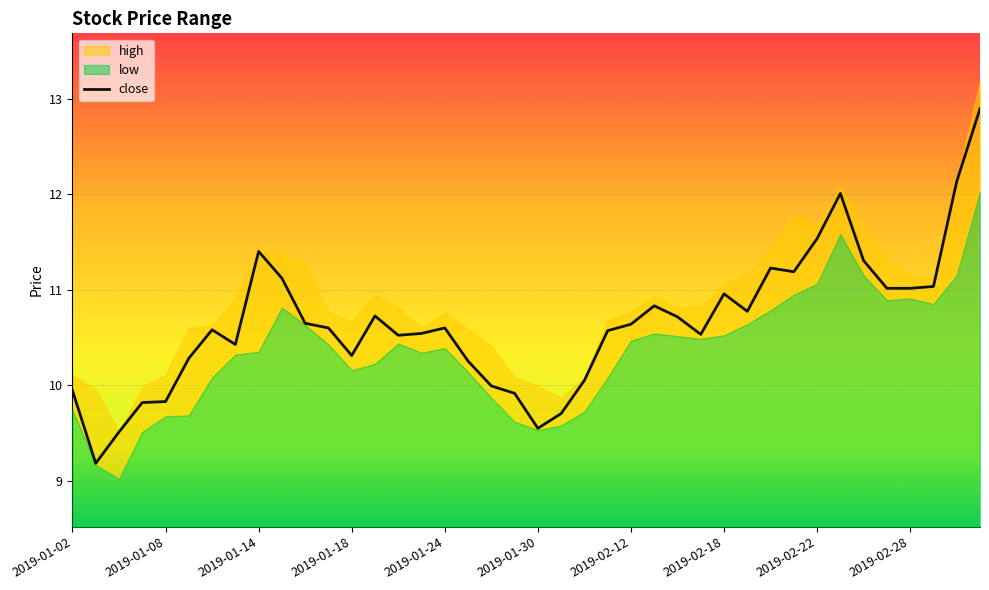

How many points are higher than both their immediate neighbors (excluding endpoints)?

8